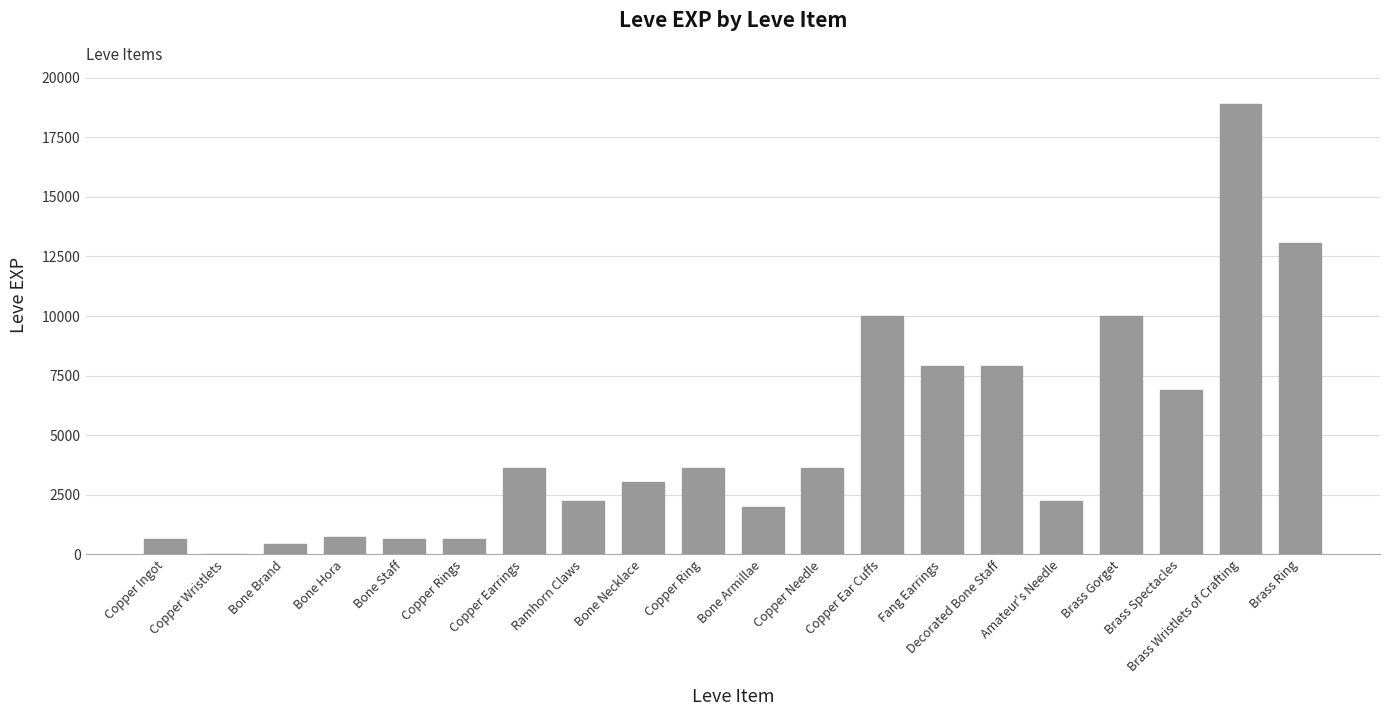

What is the change in value from Copper Ring to Amateur's Needle?

-1370